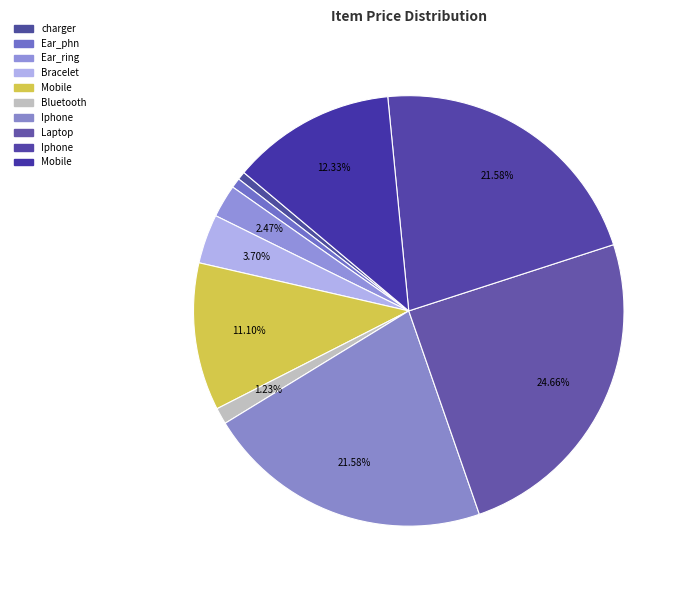

Count the number of slices in the pie.

10